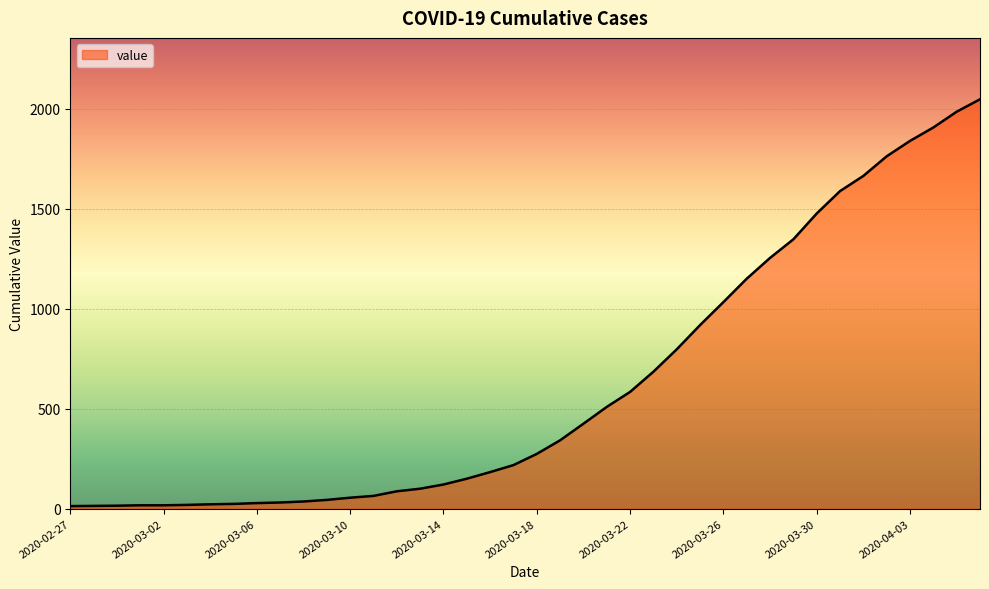

What is the difference between the maximum and minimum values?

2034